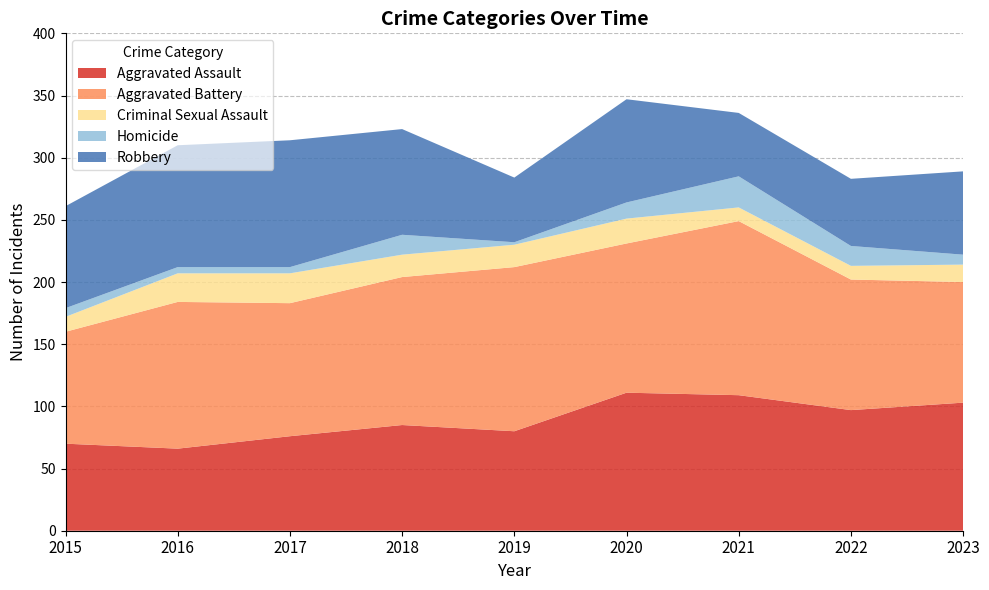

Reading right to left, transcribe all the data shown in this chart.

Aggravated Assault: 103	97	109	111	80	85	76	66	70
Aggravated Battery: 97	105	140	120	132	119	107	118	90
Criminal Sexual Assault: 14	11	11	20	18	18	24	23	12
Homicide: 8	16	25	13	2	16	5	5	7
Robbery: 67	54	51	83	52	85	102	98	82